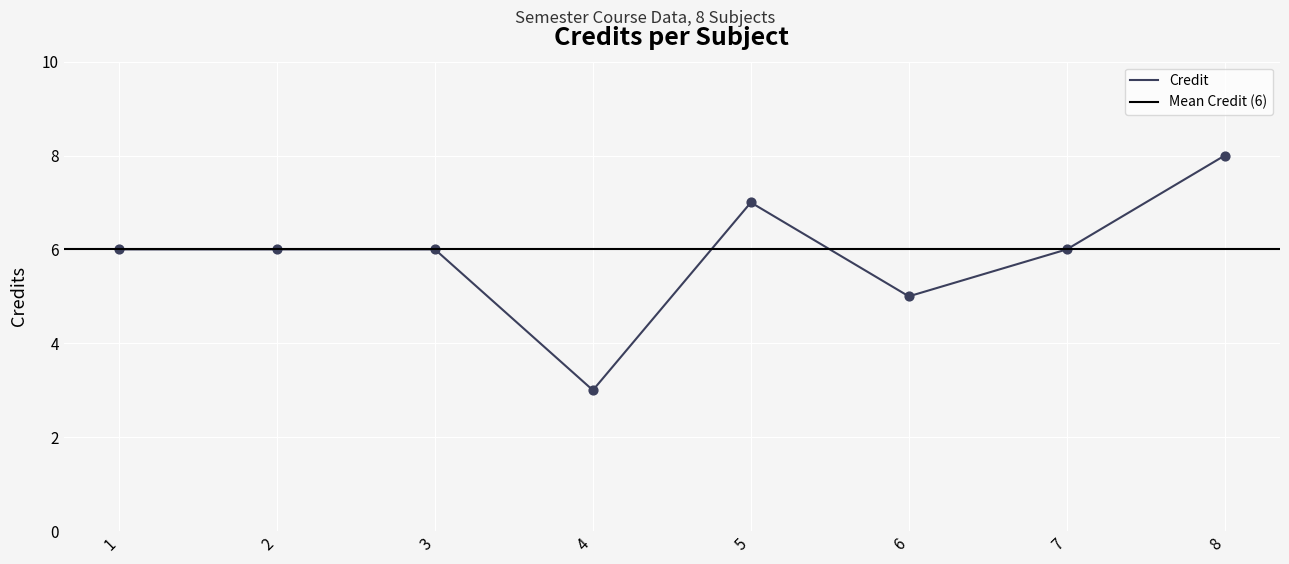

What is the change in value from 3 to 8?

+2